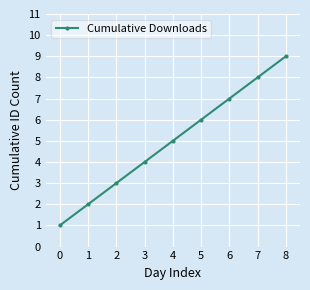

Count the values in the range 3 to 7.

5